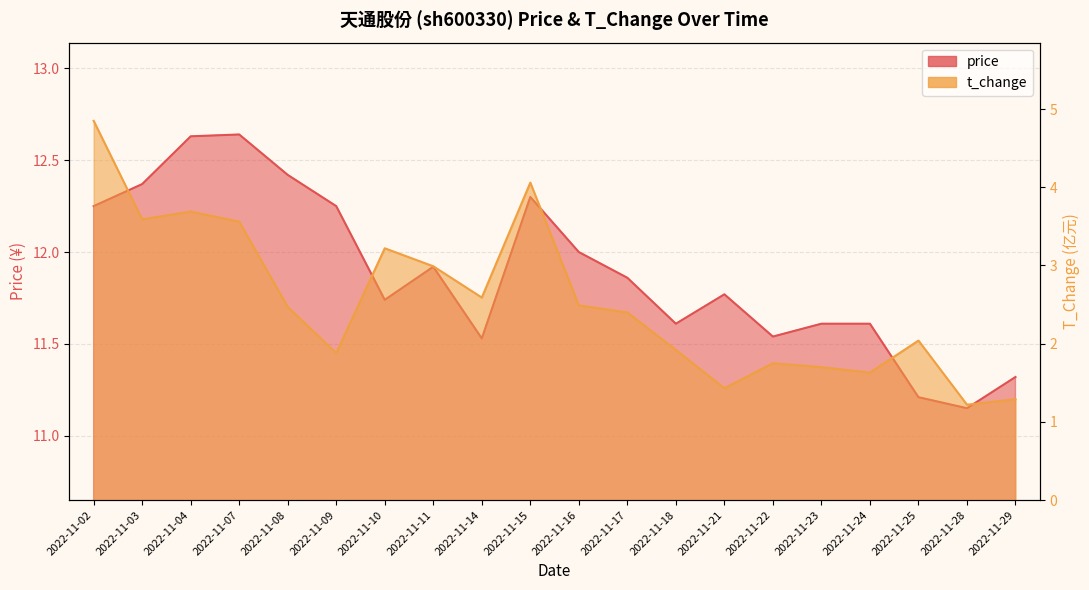

What is the value of the t_change point at the 18th from the left?

2.0